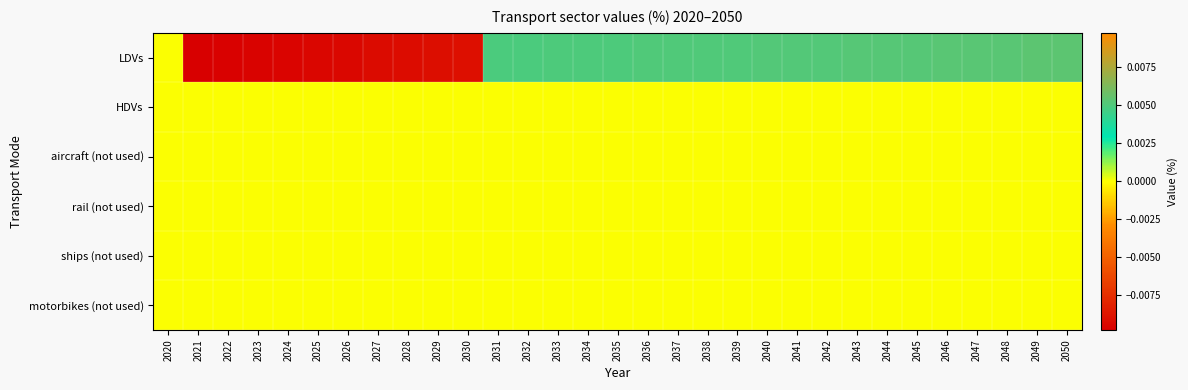

Which series changed the most between 2024 and 2027?

LDVs